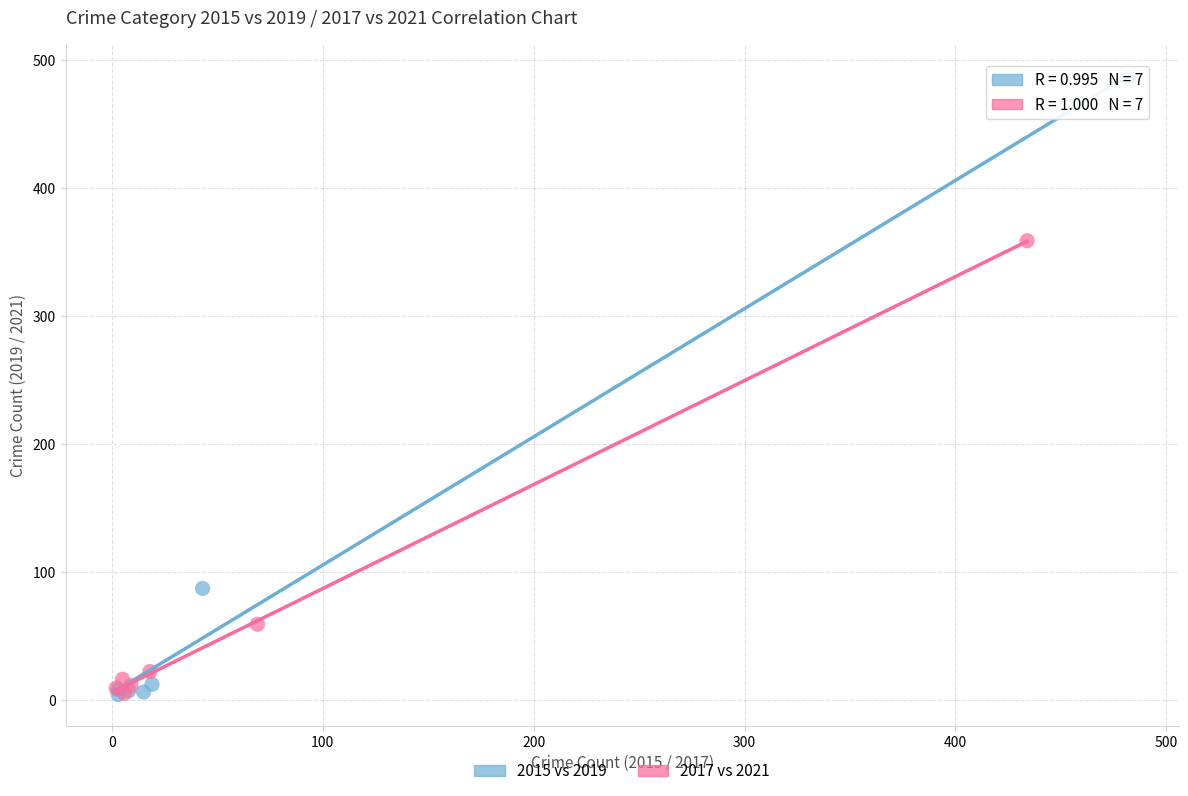

Which series has the widest spread of Y values?

2015 vs 2019